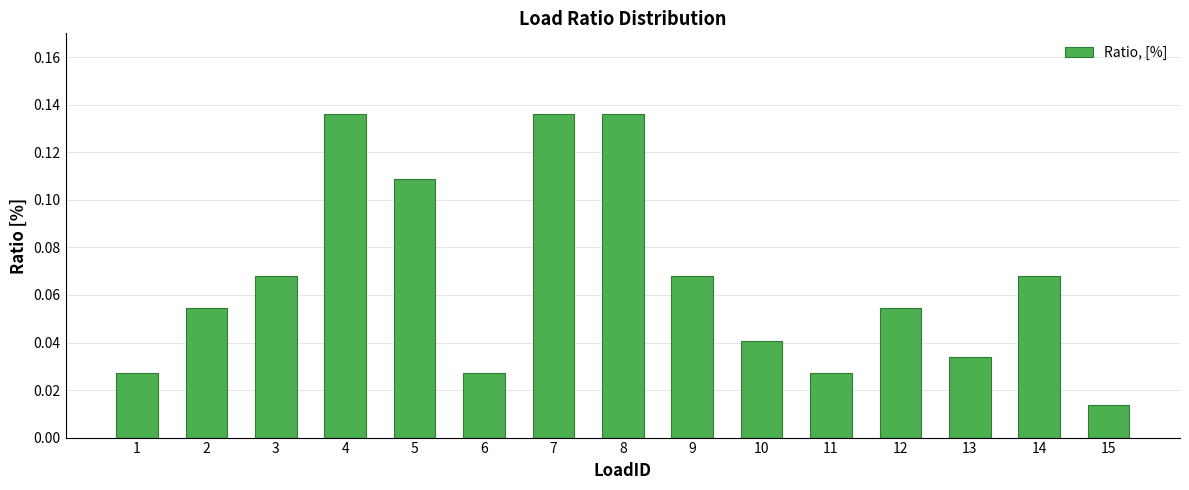

What is the sum of all values?

1.0